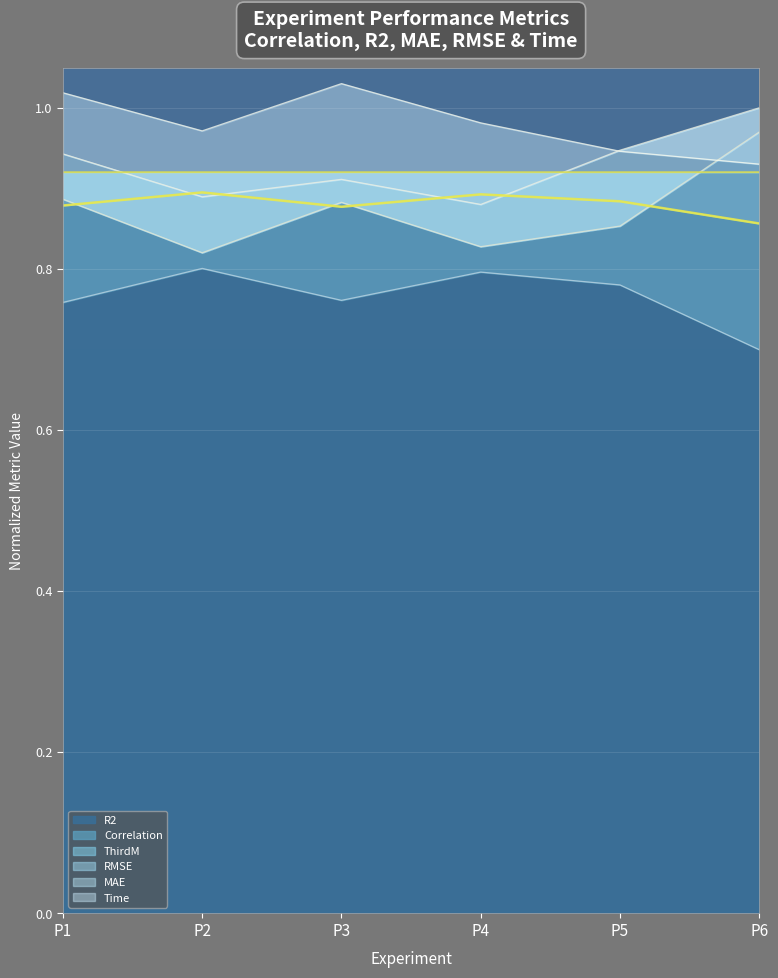

Is it true that R2 equals 1.2 at P4?

False